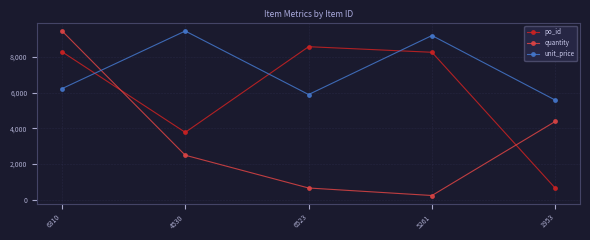

What is the average value of the unit_price series?

7277.7